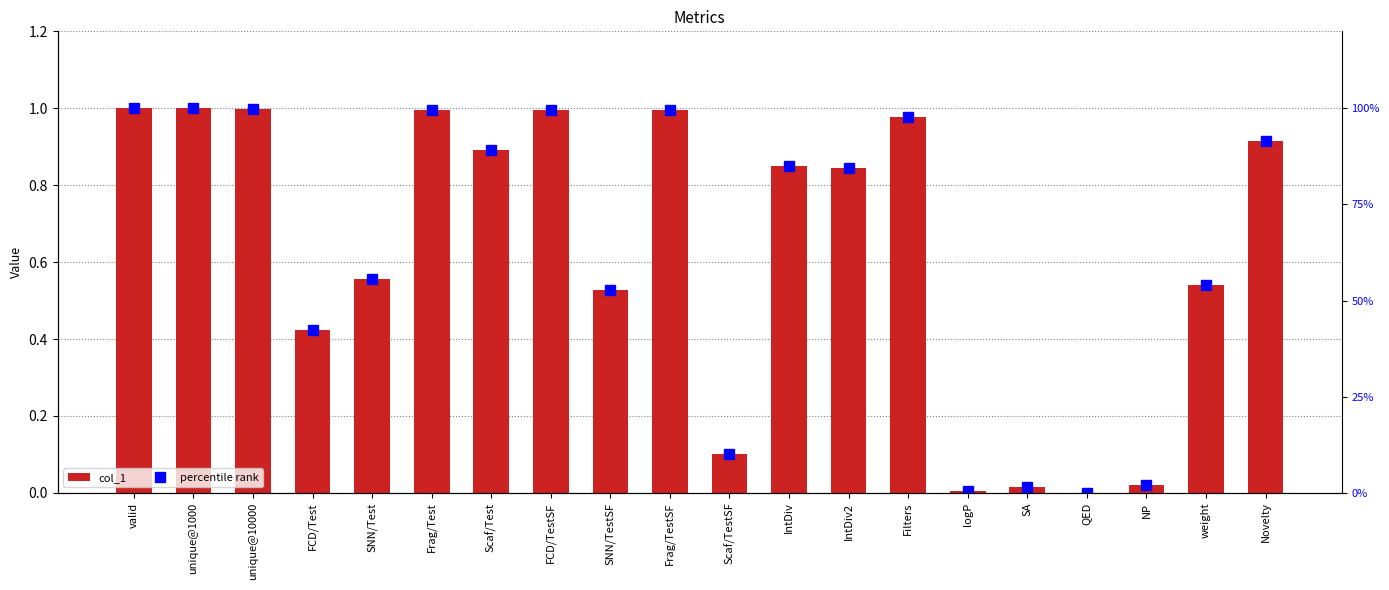

At which label is percentile rank closest to 50?

SNN/TestSF